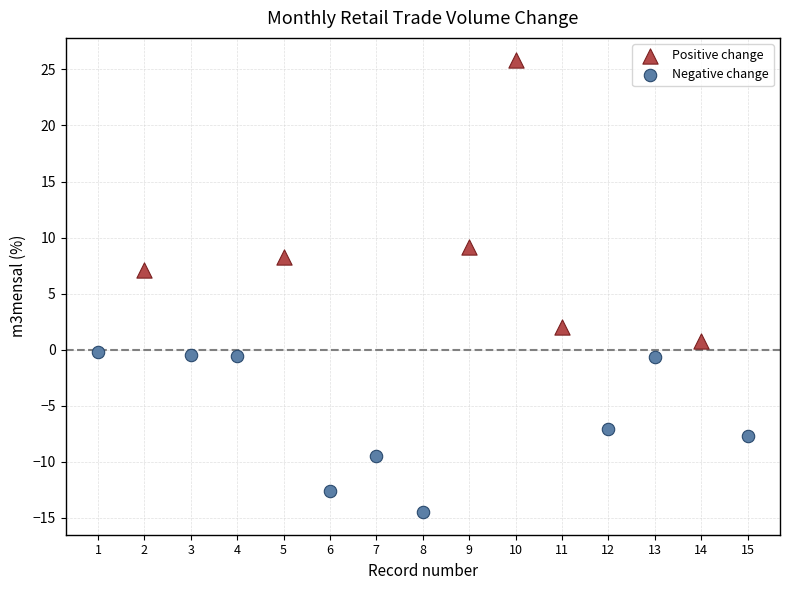

Which series contains the lowest Y value?

Negative change